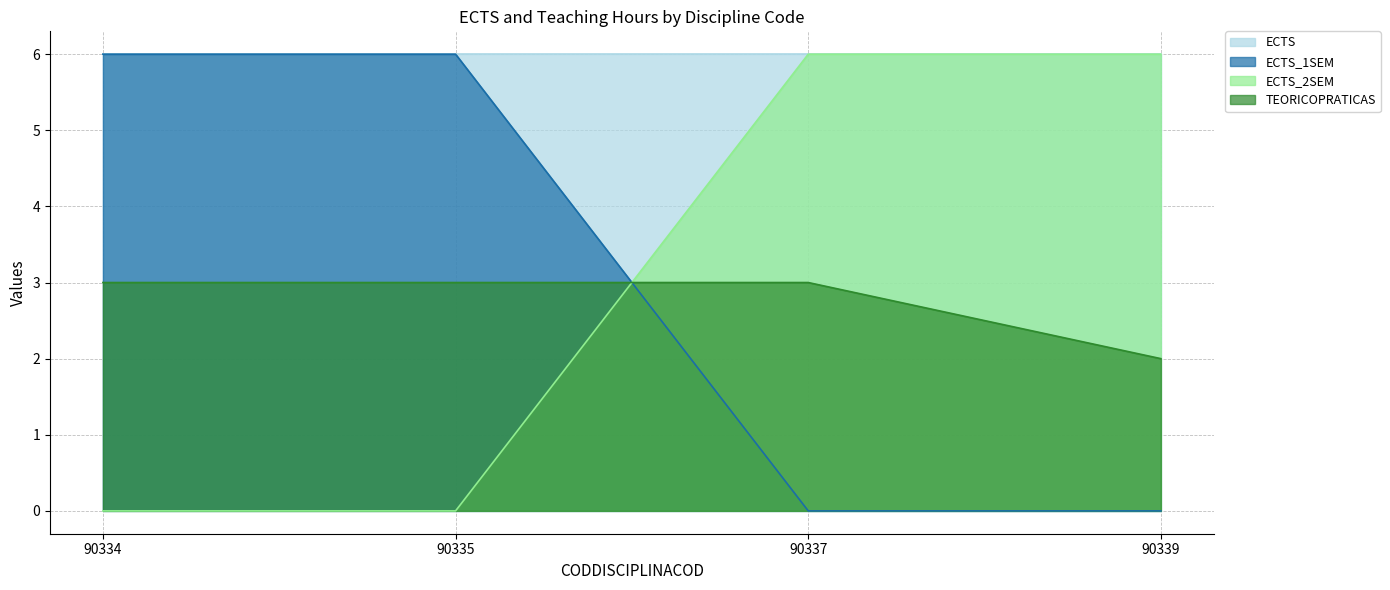

Is the value of ECTS_1SEM at 90335 greater than the value of TEORICOPRATICAS at 90335?

Yes